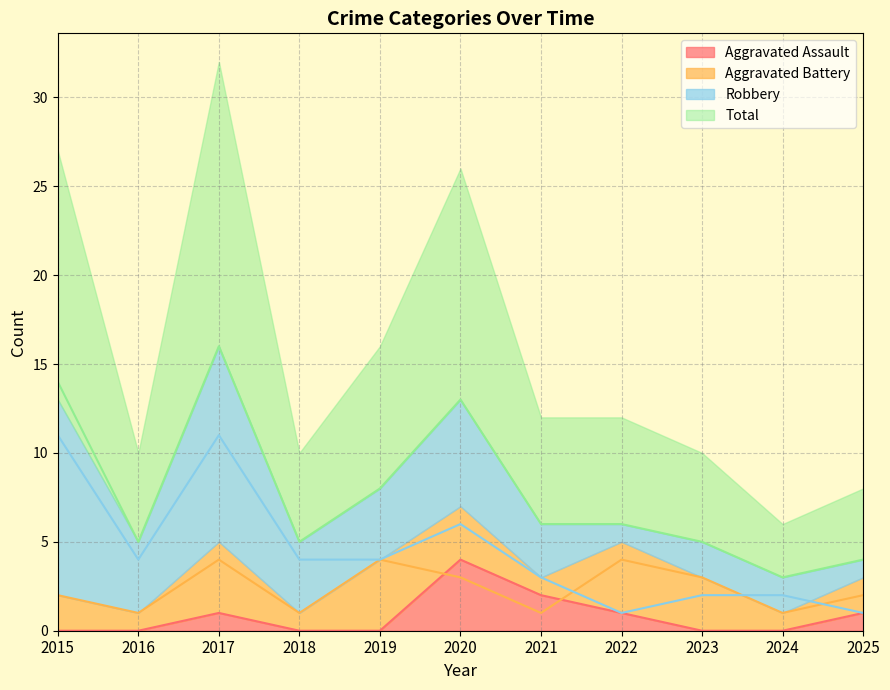

What is the highest value of the Robbery series?

11